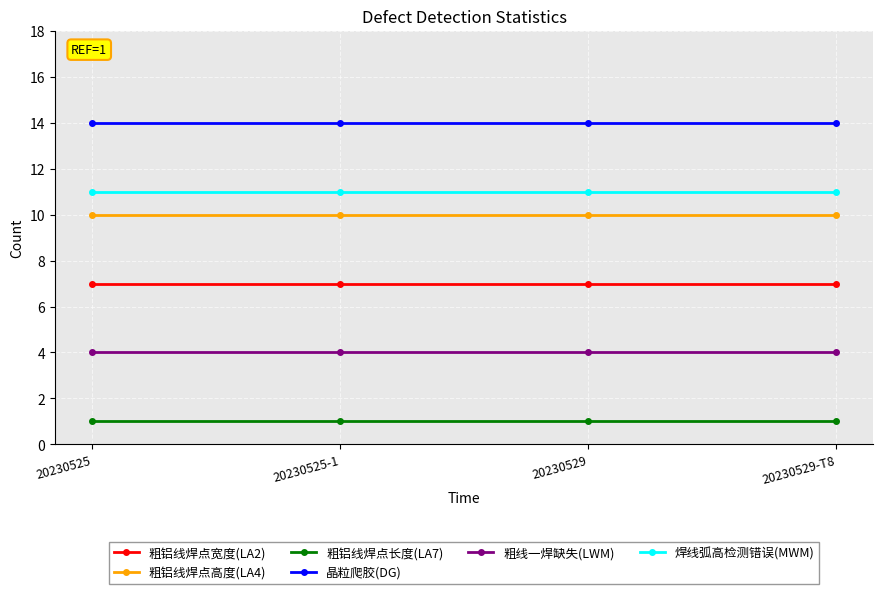

What is the smallest value displayed?

1